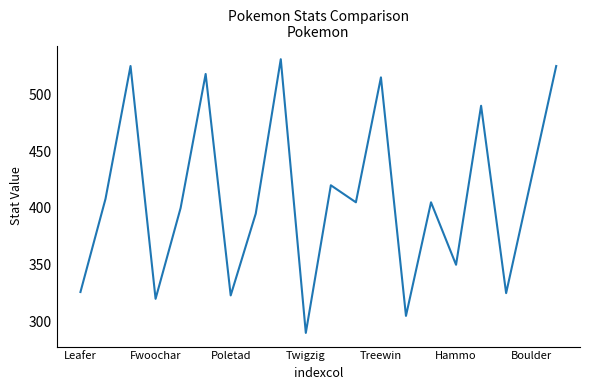

What is the greatest value displayed?

531